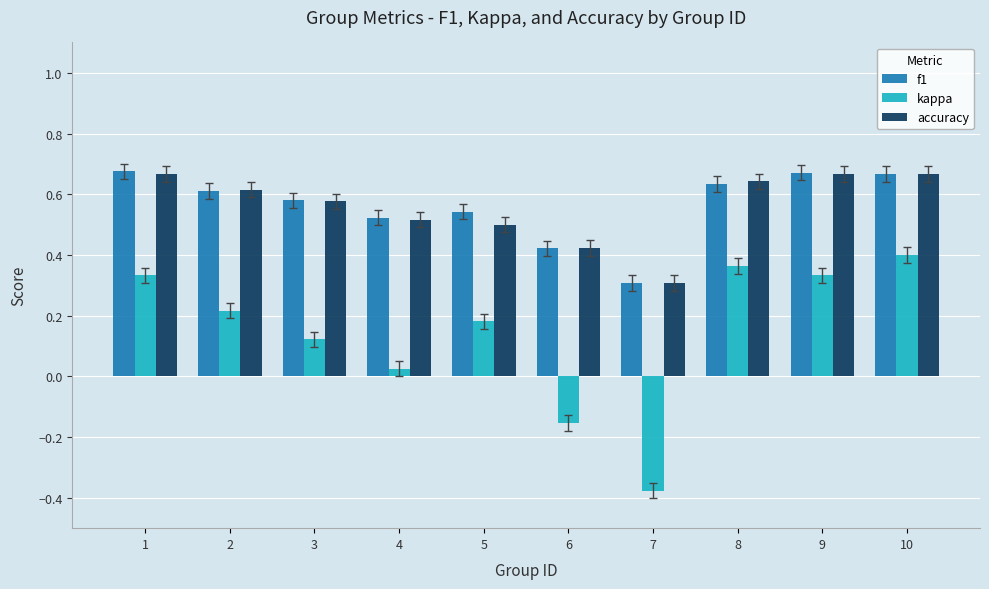

Which label corresponds to the smallest value in the chart?

7